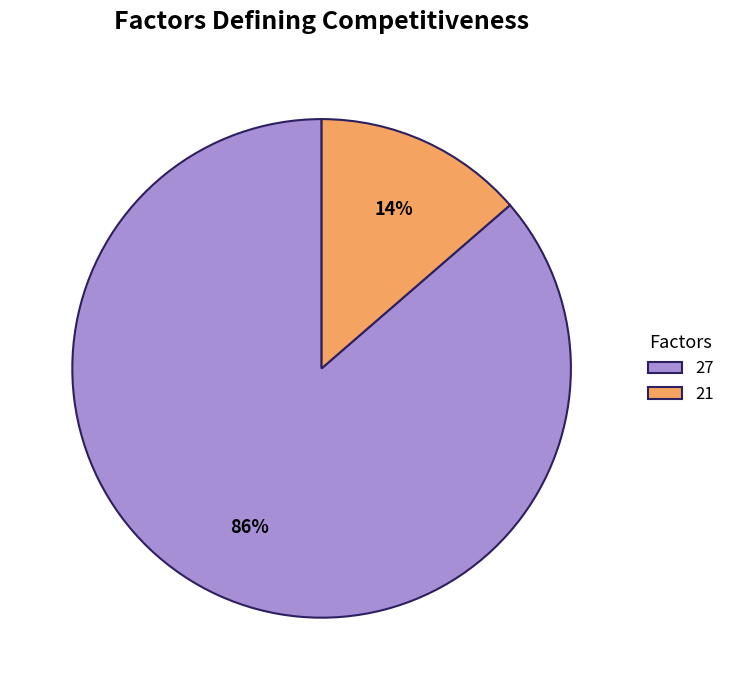

Which has a higher value, 21 or 27?

27